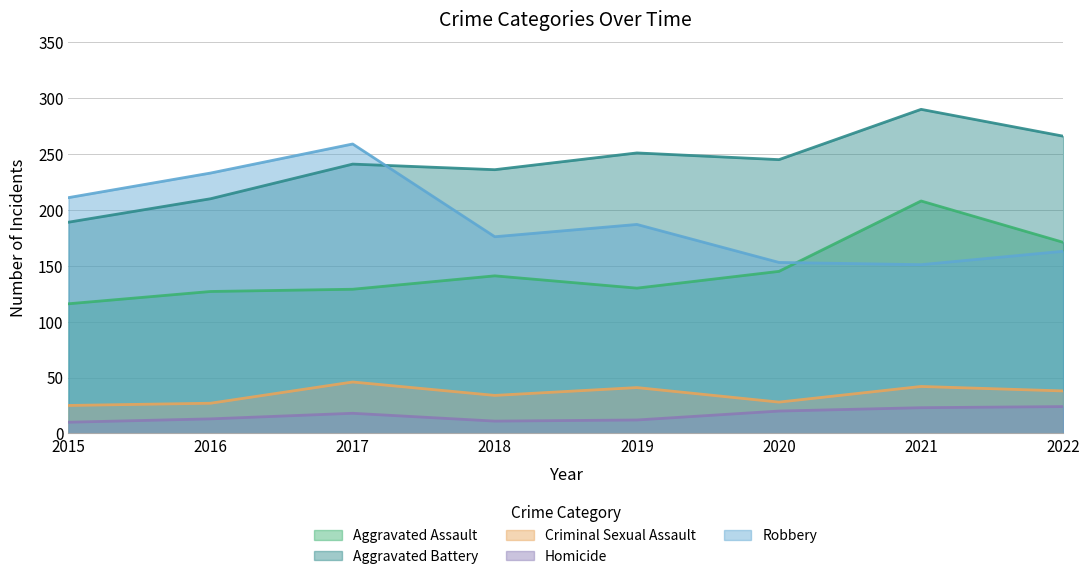

Rank the categories by Criminal Sexual Assault value from lowest to highest.

2015, 2016, 2020, 2018, 2022, 2019, 2021, 2017